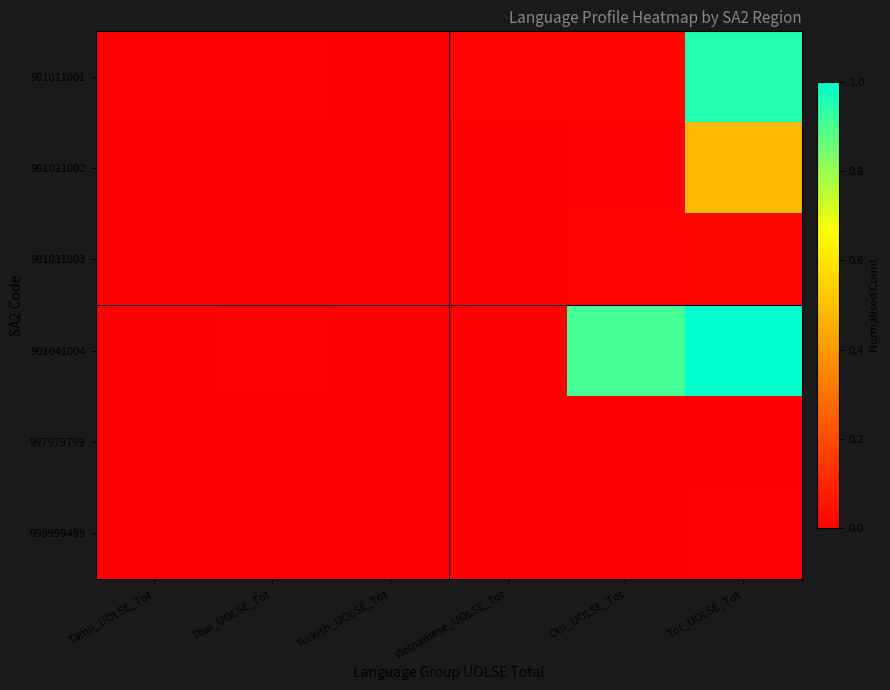

Which category has the lowest value across all series?

Turkish_UOLSE_Tot